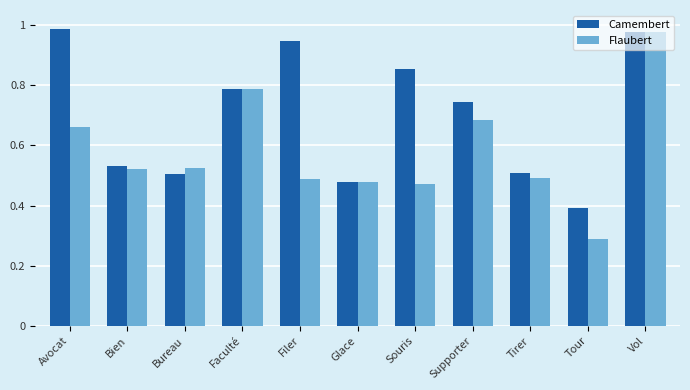

The Camembert series shows 0.5 at Bureau. True or false?

True